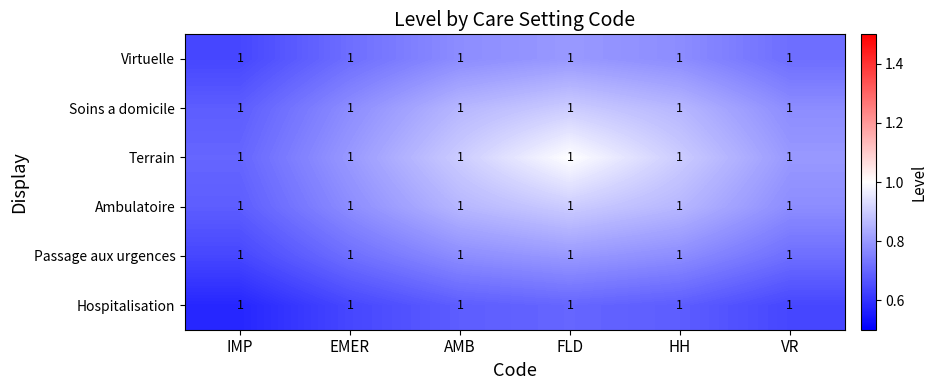

At FLD, list the series in order from largest to smallest.

Terrain, Ambulatoire, Soins a domicile, Passage aux urgences, Virtuelle, Hospitalisation